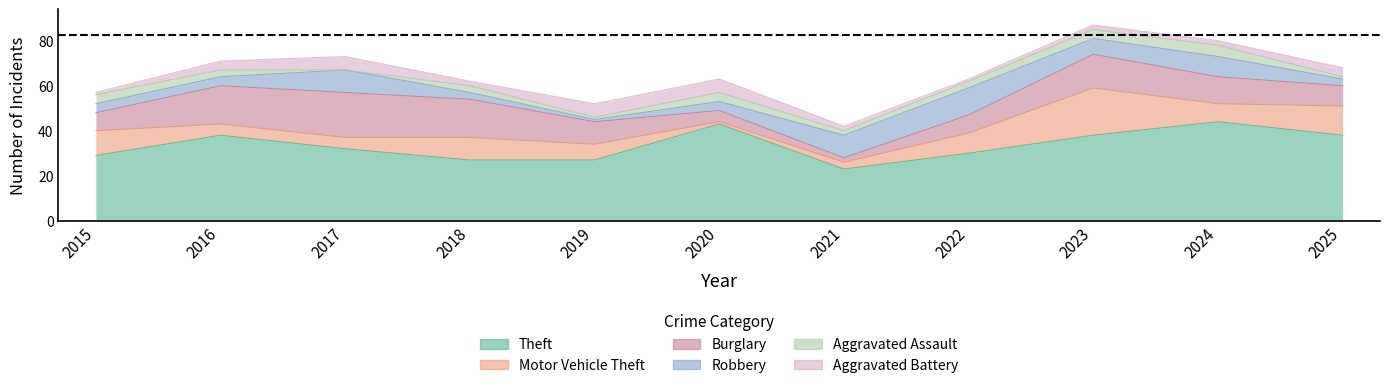

What is the difference between the highest and lowest values at 2017?

32